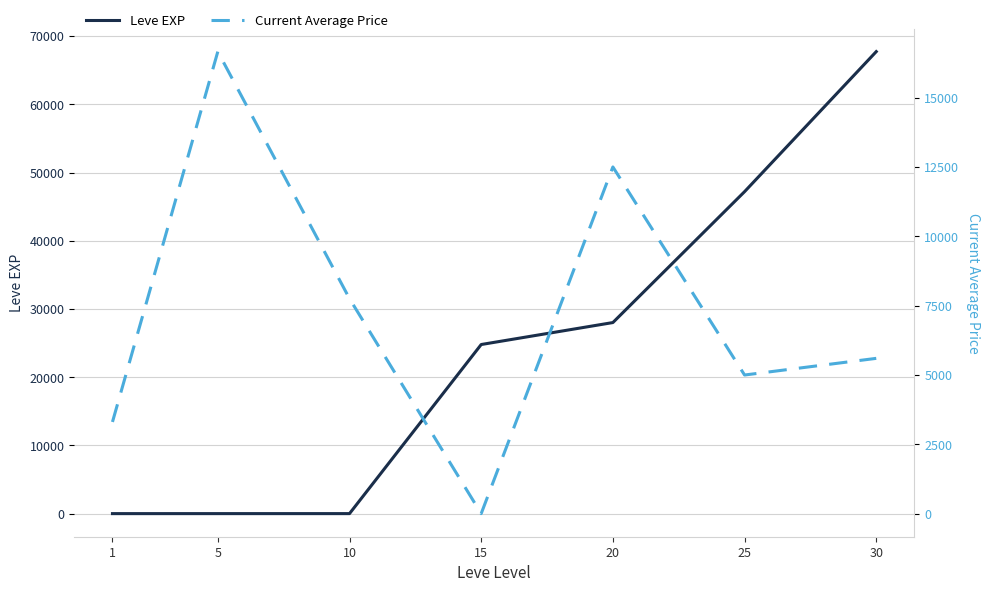

True or false: Leve EXP has more than 2 points higher than both neighbors.

False